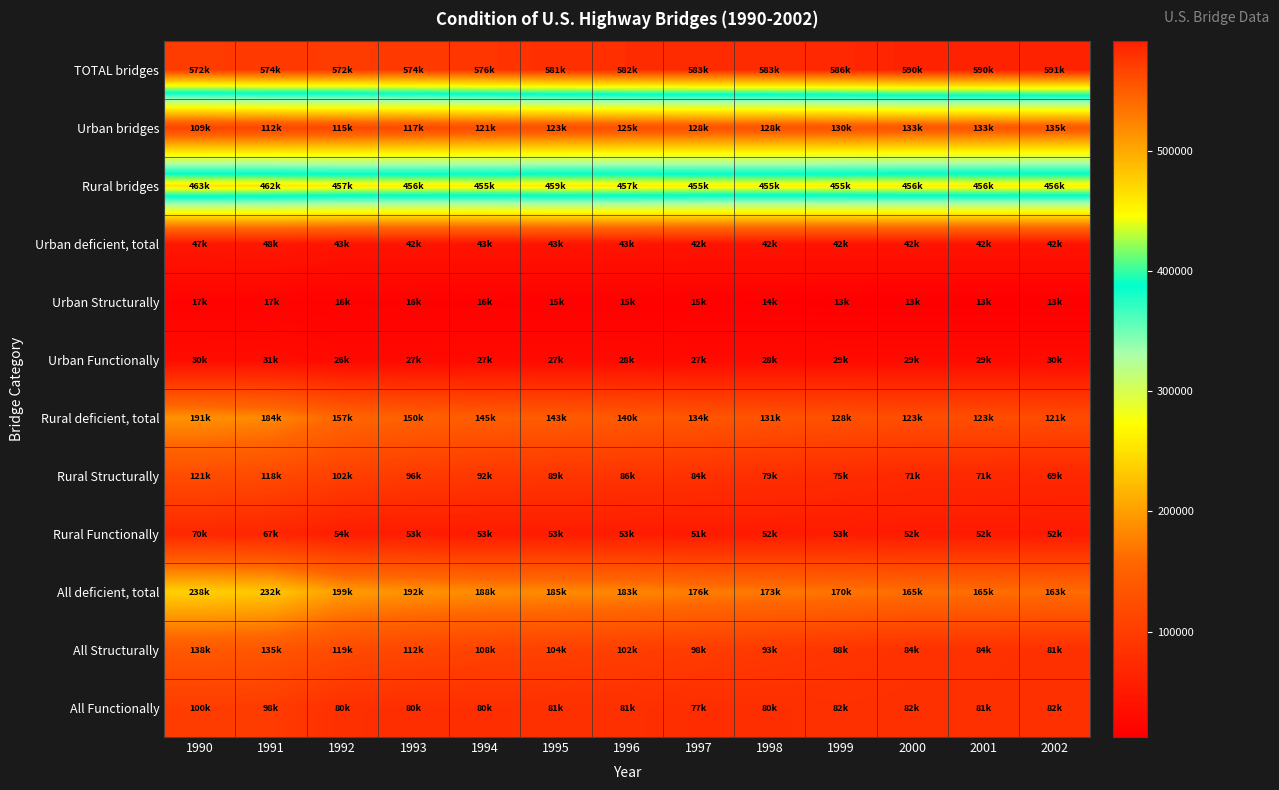

Reading left to right, extract all data points from this chart.

TOTAL bridges: 1990=572205	1991=574036	1992=572197	1993=573716	1994=576460	1995=581135	1996=581863	1997=582751	1998=582976	1999=585542	2000=589674	2001=589685	2002=590877
Urban bridges: 1990=108770	1991=112363	1992=115312	1993=117488	1994=121141	1995=122537	1996=124950	1997=127633	1998=128312	1999=130339	2000=133384	2001=133401	2002=135337
Rural bridges: 1990=463435	1991=461673	1992=456885	1993=456228	1994=455319	1995=458598	1996=456913	1997=455118	1998=454664	1999=455203	2000=456290	2001=456284	2002=455540
Urban deficient, total: 1990=47113	1991=47874	1992=42566	1993=42443	1994=42716	1995=42692	1996=43181	1997=41711	1998=41661	1999=42032	2000=42093	2001=42088	2002=42179
Urban Structurally: 1990=16847	1991=17032	1992=16323	1993=15932	1994=15692	1995=15205	1996=15094	1997=14846	1998=14073	1999=12967	2000=12695	2001=12705	2002=12504
Urban Functionally: 1990=30266	1991=30842	1992=26243	1993=26511	1994=27024	1995=27487	1996=28087	1997=26865	1998=27588	1999=29065	2000=29398	2001=29383	2002=29675
Rural deficient, total: 1990=191107	1991=184253	1992=156525	1993=149537	1994=144799	1995=142575	1996=139545	1997=134174	1998=130911	1999=128018	2000=122993	2001=122946	2002=120612
Rural Structurally: 1990=121018	1991=117502	1992=102375	1993=96048	1994=91991	1995=89112	1996=86424	1997=83629	1998=78999	1999=75183	2000=70881	2001=70890	2002=68762
Rural Functionally: 1990=70089	1991=66751	1992=54150	1993=53489	1994=52808	1995=53463	1996=53121	1997=50545	1998=51912	1999=52835	2000=52112	2001=52056	2002=51850
All deficient, total: 1990=238220	1991=232127	1992=199091	1993=191980	1994=187515	1995=185267	1996=182726	1997=175885	1998=172572	1999=170050	2000=165086	2001=165034	2002=162791
All Structurally: 1990=137865	1991=134534	1992=118698	1993=111980	1994=107683	1995=104317	1996=101518	1997=98475	1998=93072	1999=88150	2000=83576	2001=83595	2002=81266
All Functionally: 1990=100355	1991=97593	1992=80393	1993=80000	1994=79832	1995=80950	1996=81208	1997=77410	1998=79500	1999=81900	2000=81510	2001=81439	2002=81525